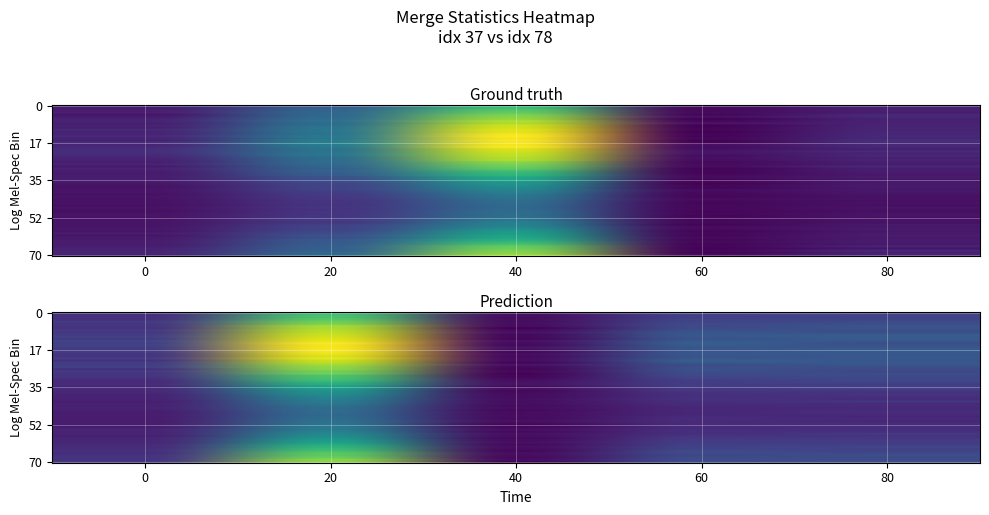

How many values in the 78 series are below 68?

2